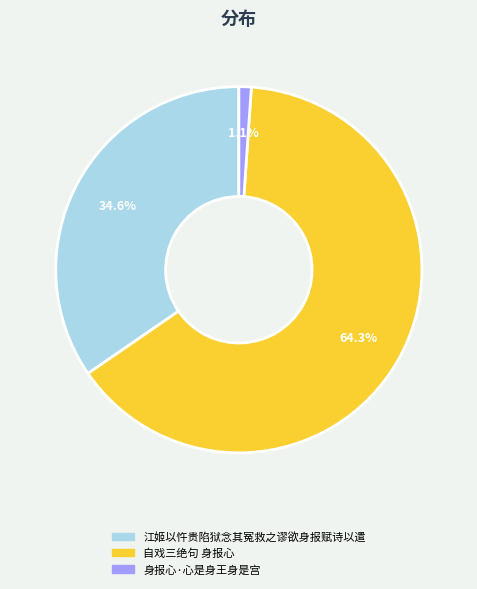

To the nearest percent, what is the average slice percentage?

33%